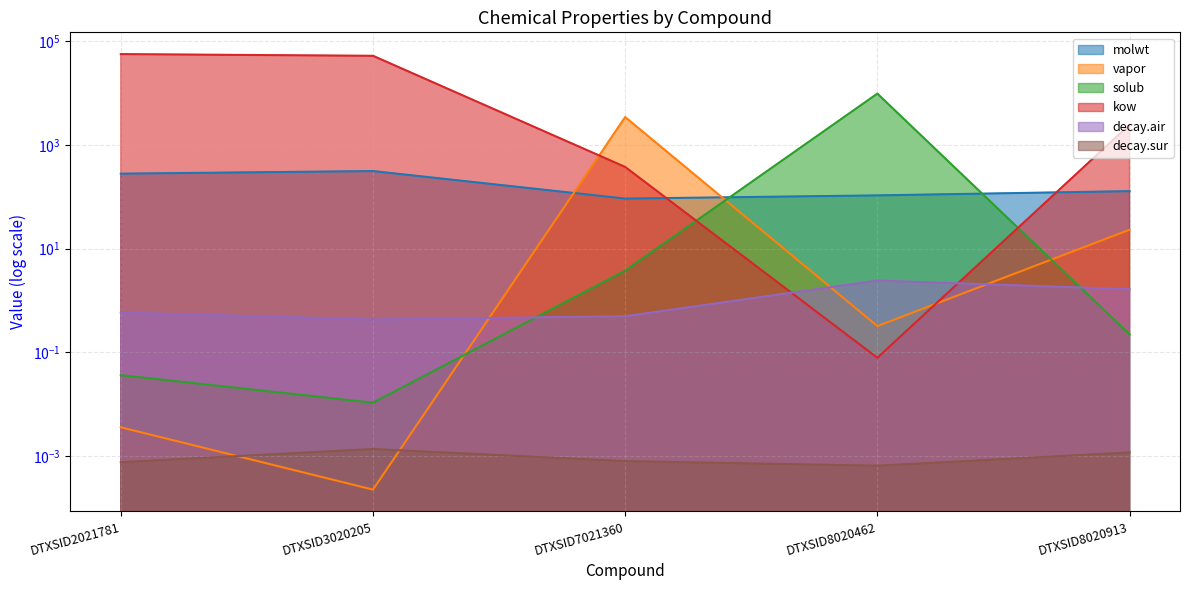

Which series has the largest range (max minus min)?

kow